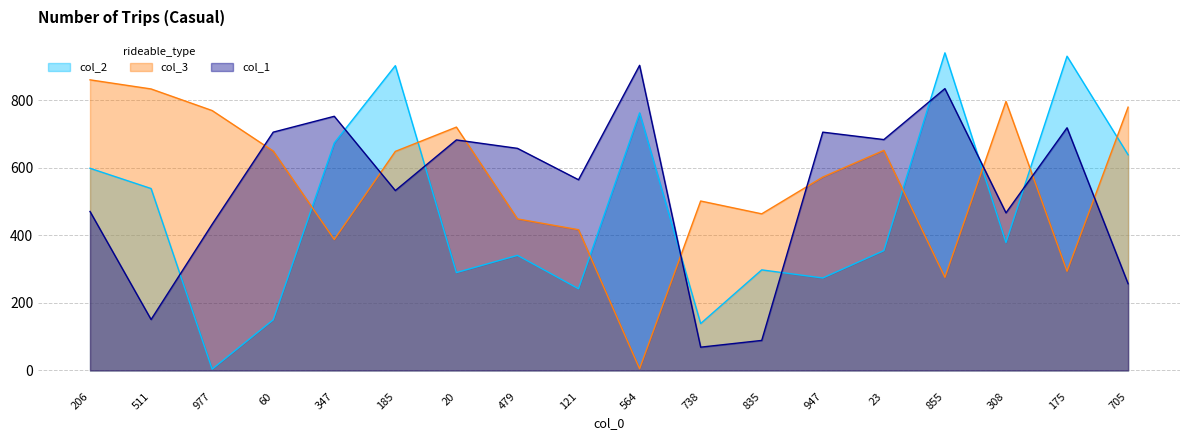

Is it true that col_3 equals 536 at 347?

False